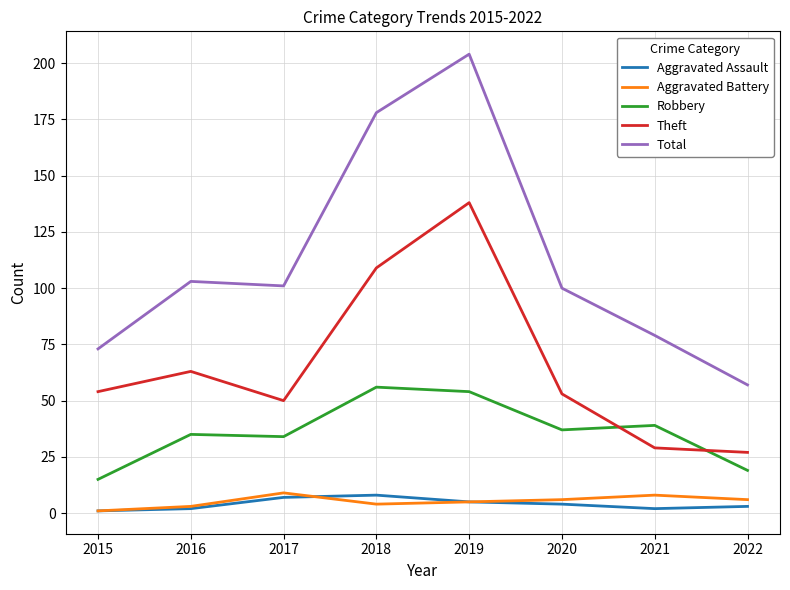

What is the sum of the Total values at 2017 and 2015?

174